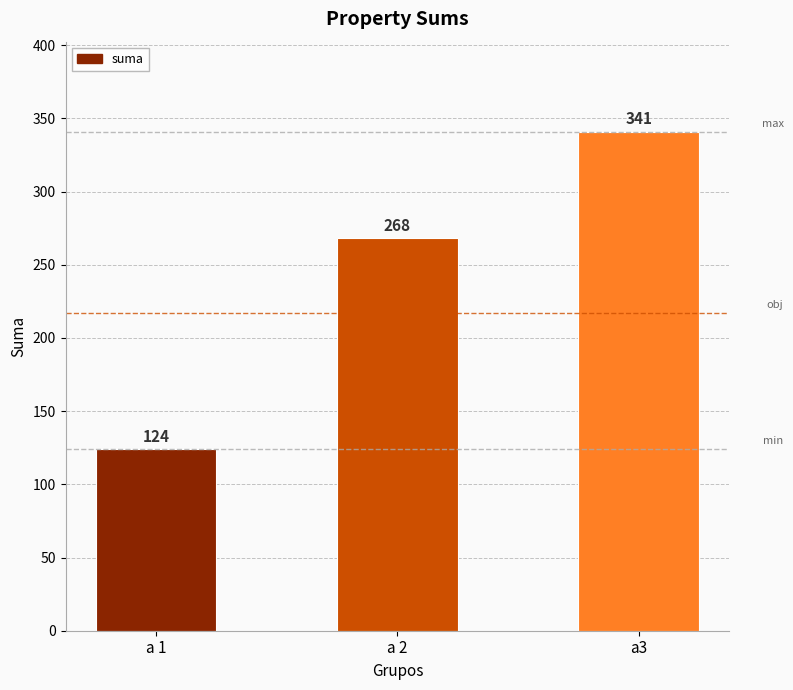

List the labels in order of value, largest first.

a3, a 2, a 1